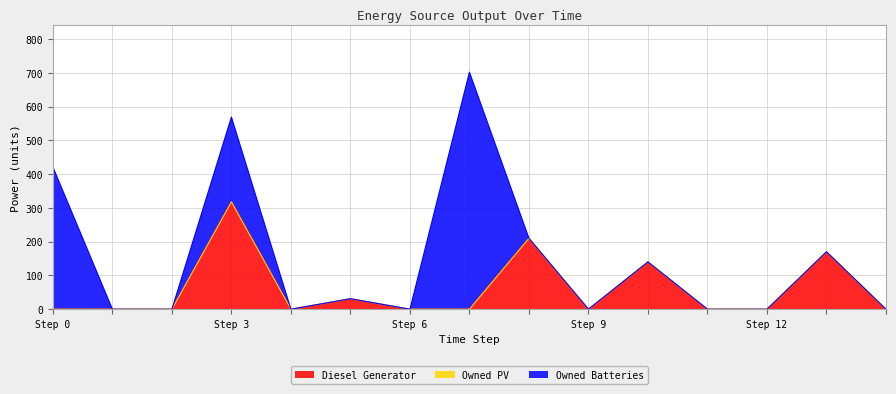

What is the maximum value for Diesel Generator?

318